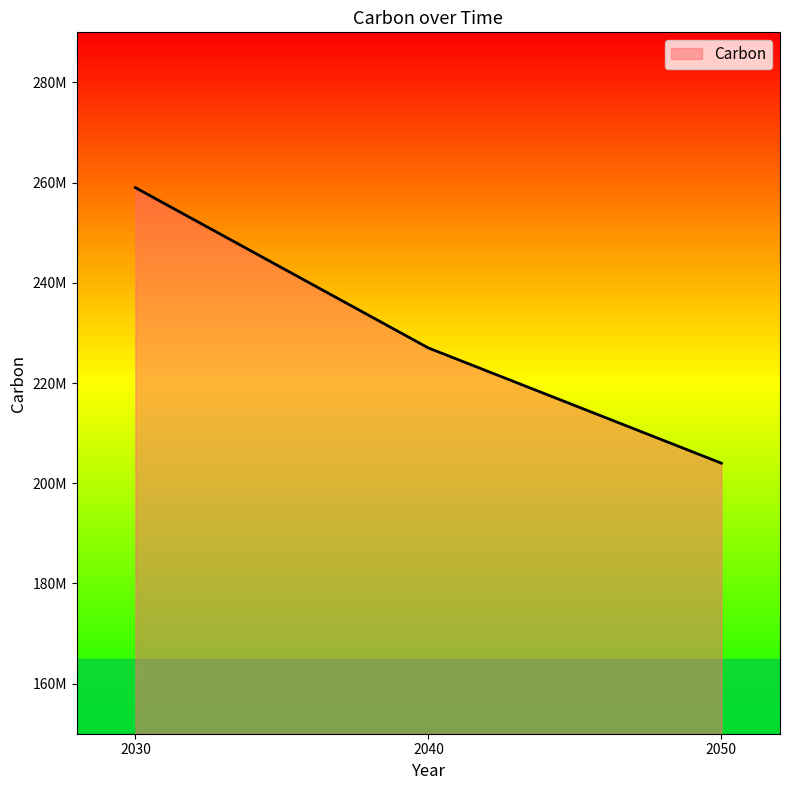

The chart shows a value of 136617508 at 2030. True or false?

False